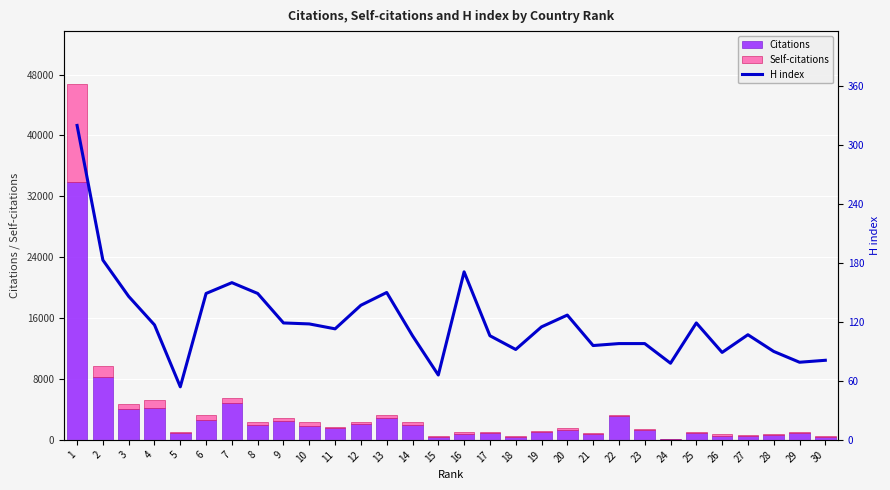

How many data points in H index are above 115?

14